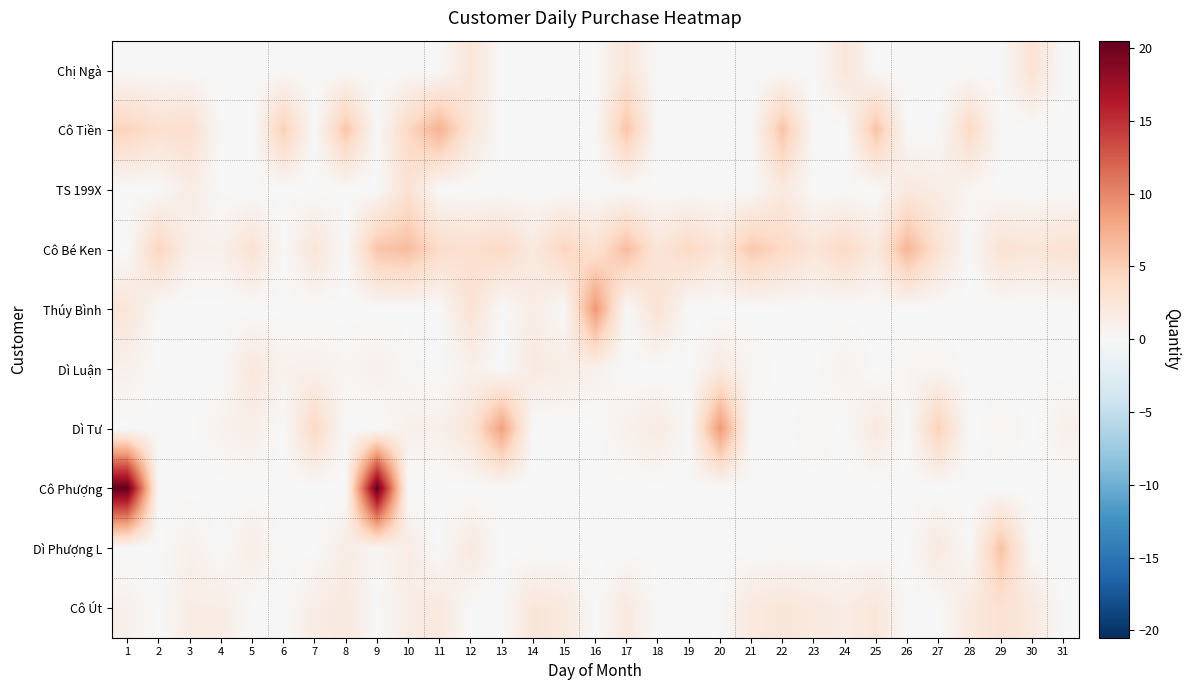

What is the spread (max minus min) of values at 1?

20.5